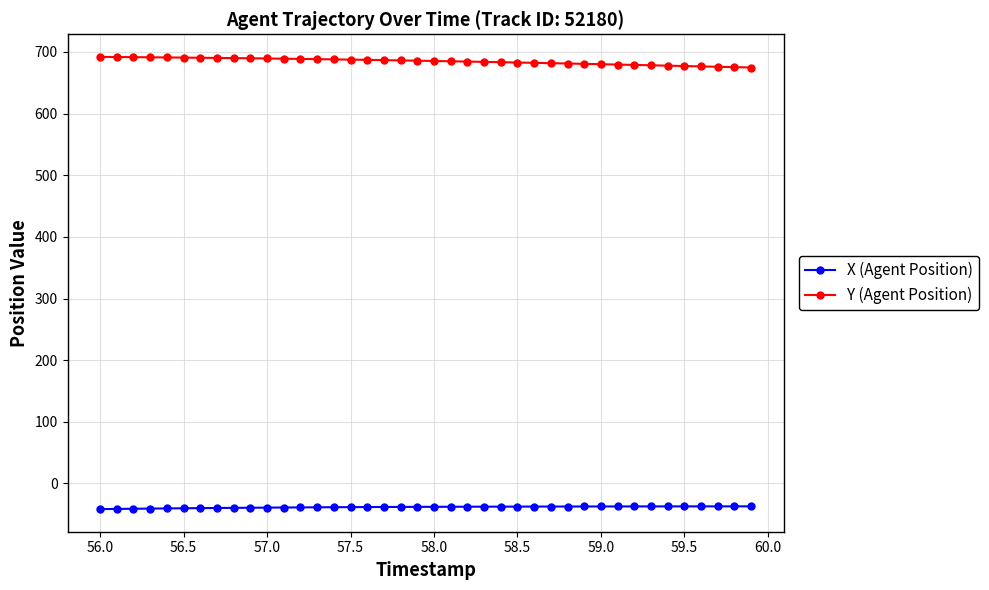

What is the average value of the Y (Agent Position) series?

684.9